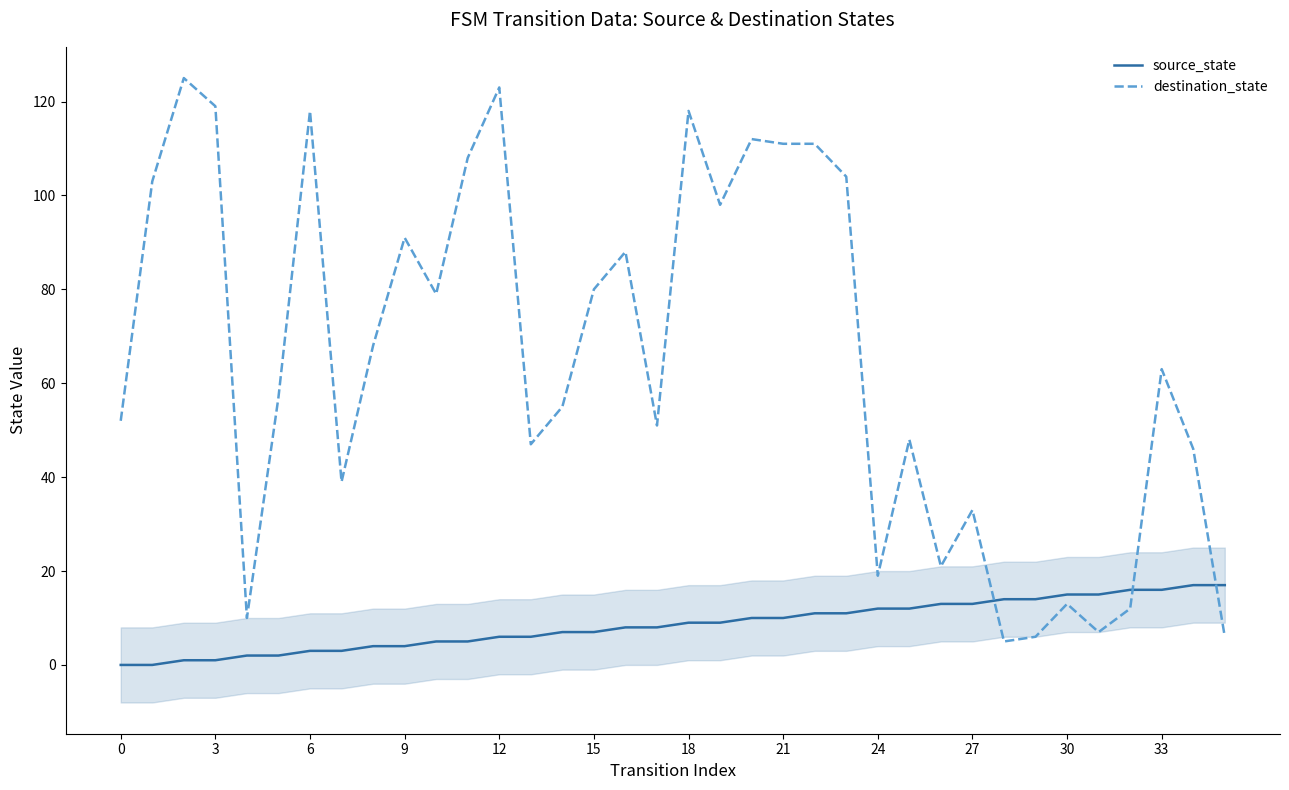

True or false: destination_state and source_state intersect in this chart.

True